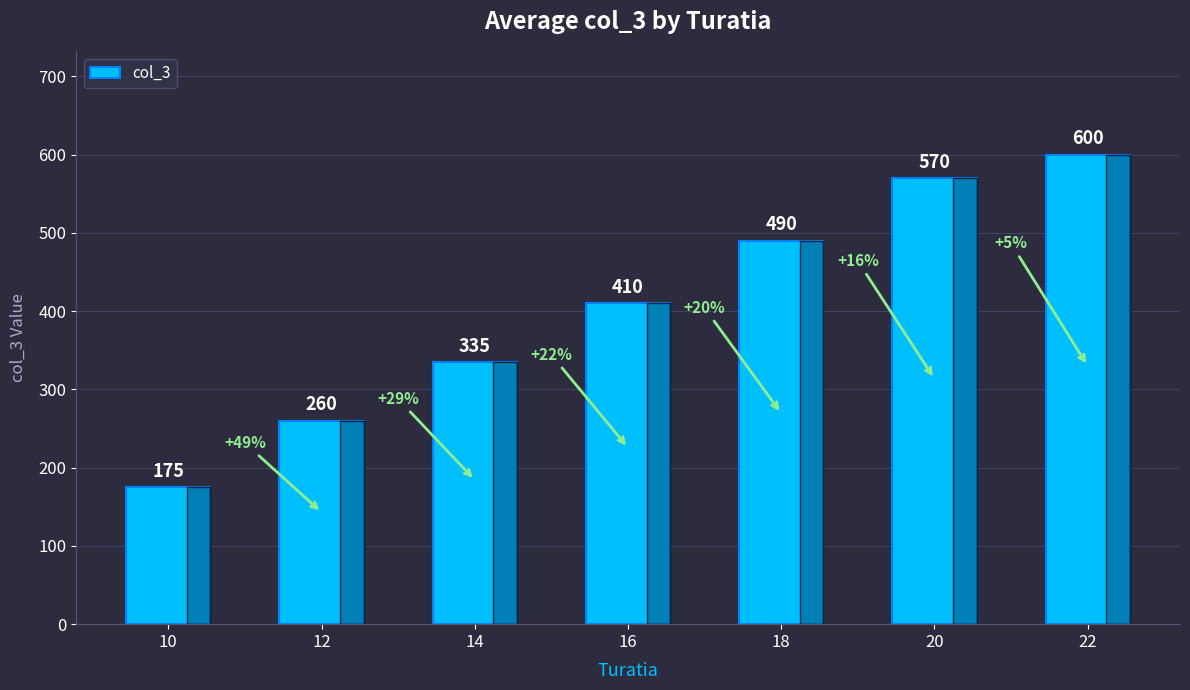

Reading left to right, extract all data points from this chart.

10=175	12=260	14=335	16=410	18=490	20=570	22=600